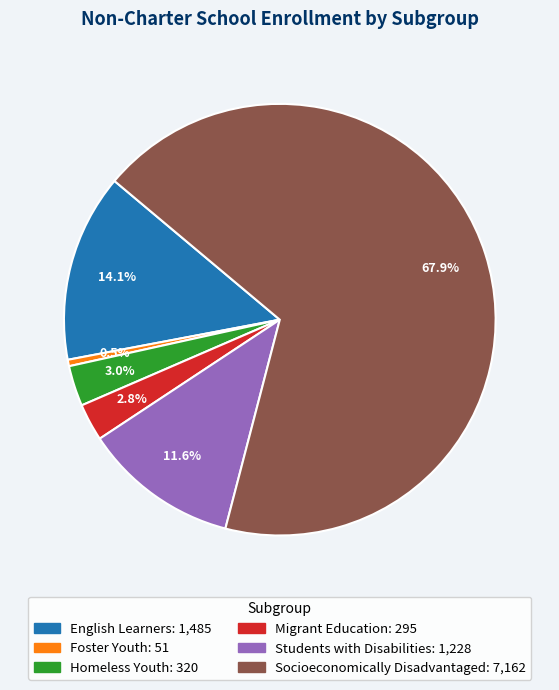

Does Socioeconomically Disadvantaged represent more than half of the total?

Yes